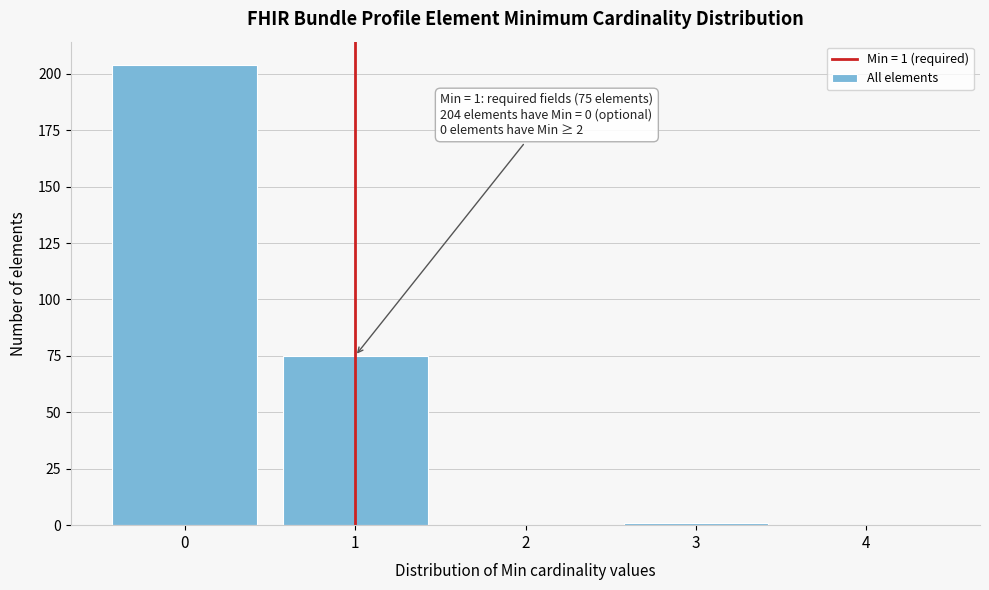

Reading right to left, what are all the values shown in this chart?

4=0	3=1	2=0	1=75	0=204